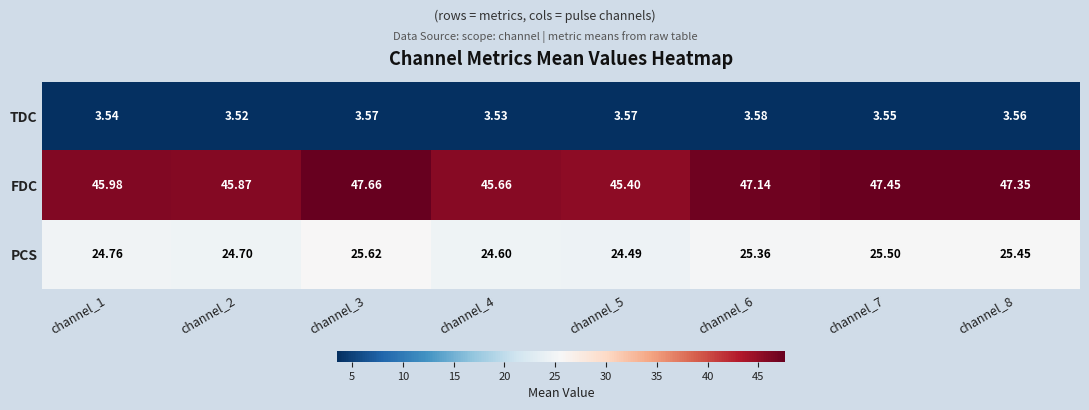

Which series has the widest spread of values?

FDC